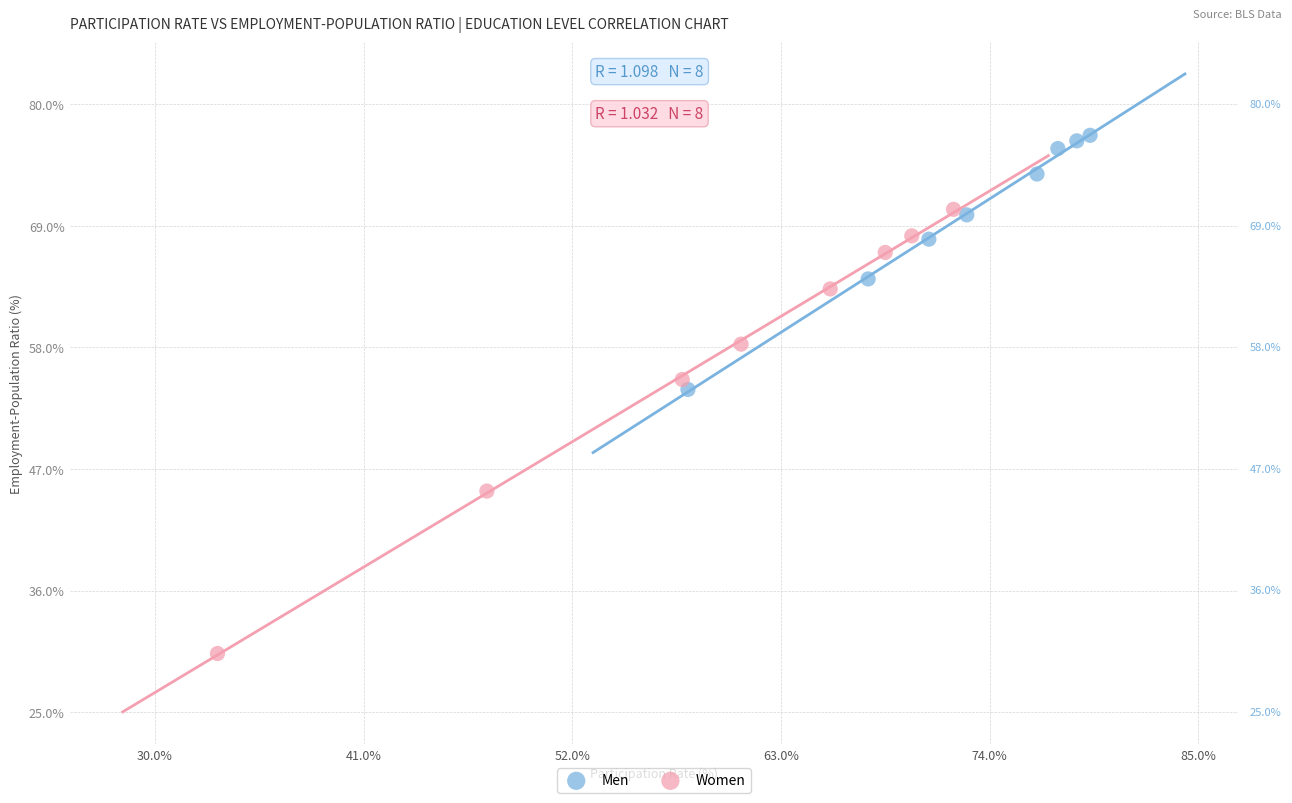

Which series has the widest spread of Y values?

Women